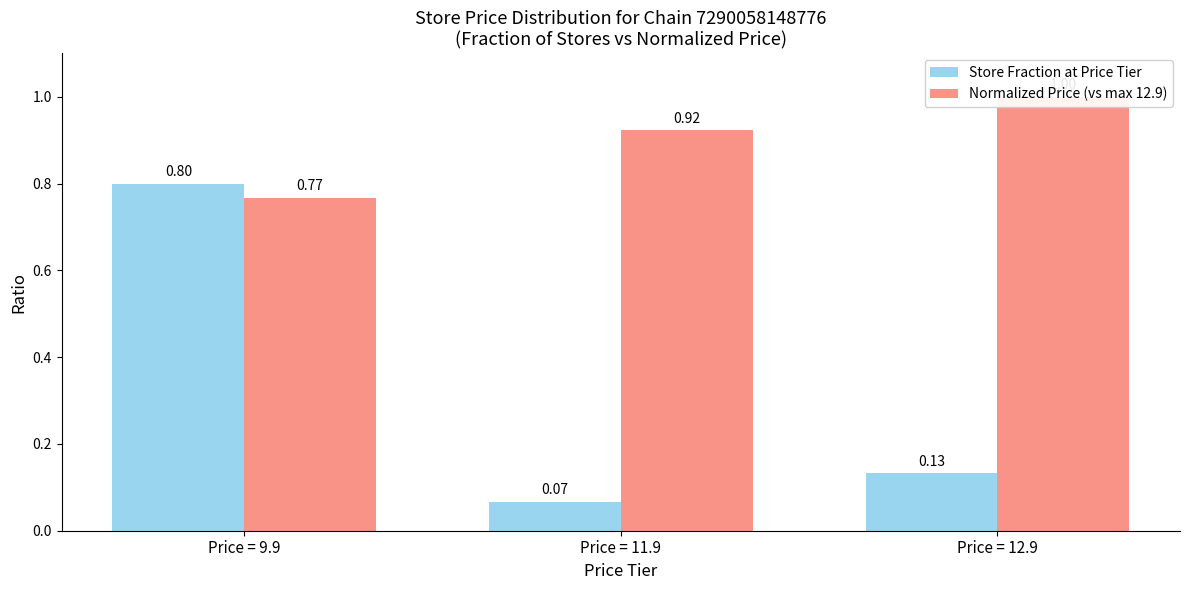

Reading left to right, extract all data points from this chart.

Store Fraction at Price Tier: 0.8	0.1	0.1
Normalized Price (vs max 12.9): 0.8	0.9	1.0